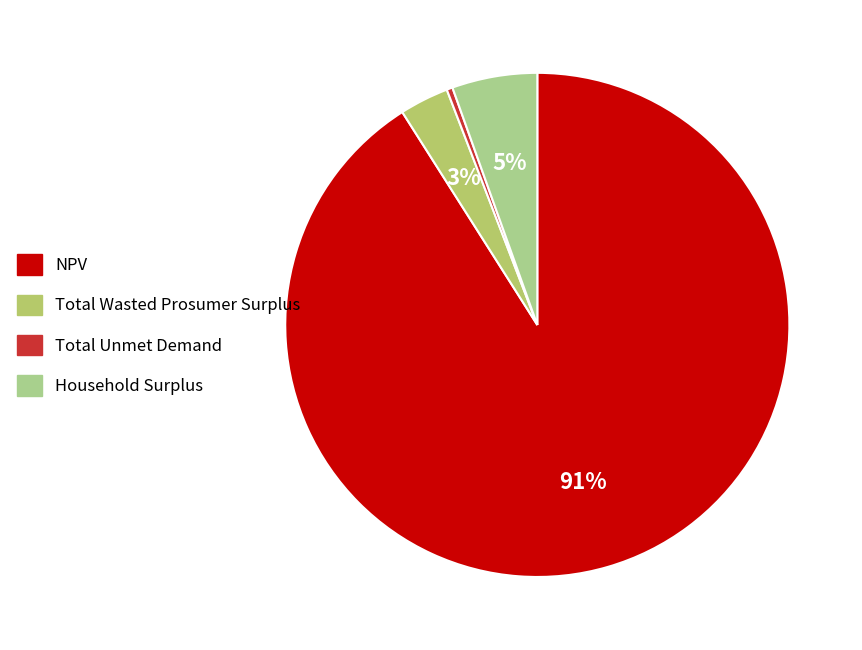

Does NPV represent more than half of the total?

Yes